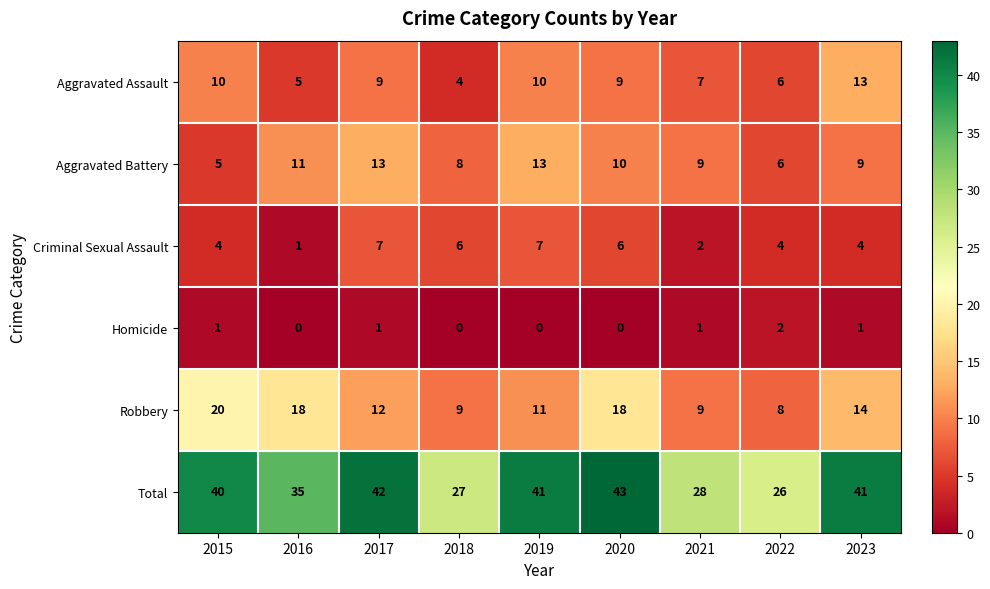

At which label does Aggravated Assault reach its peak?

2023